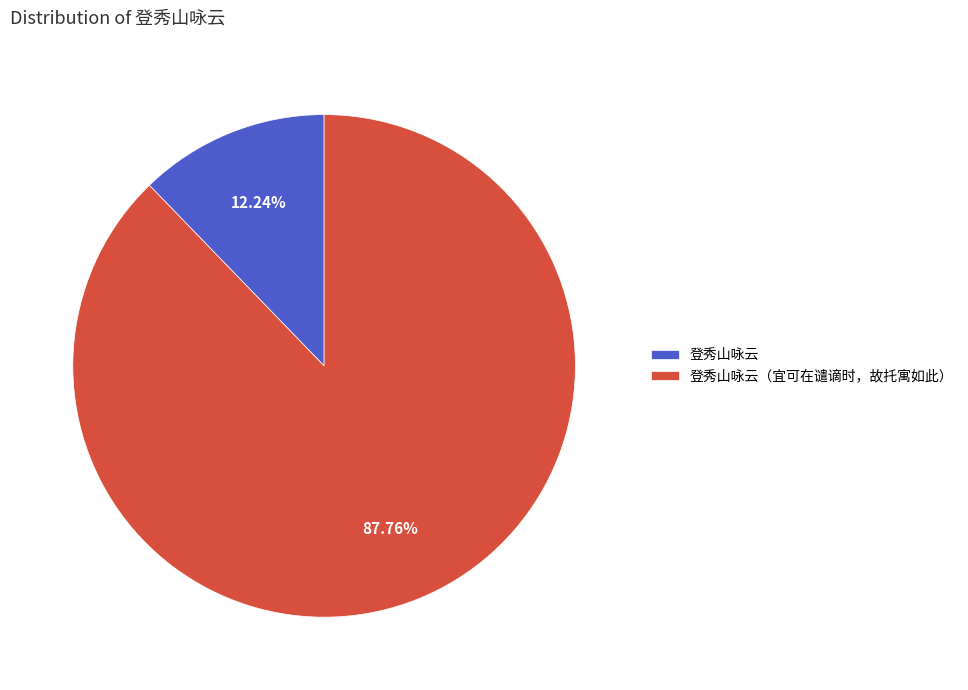

What is the smallest slice in the pie chart?

登秀山咏云